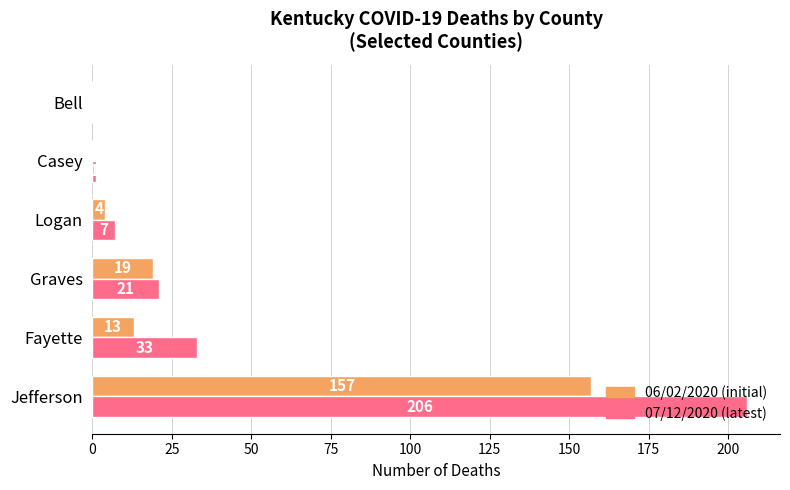

Which category has the highest value across all series?

Jefferson